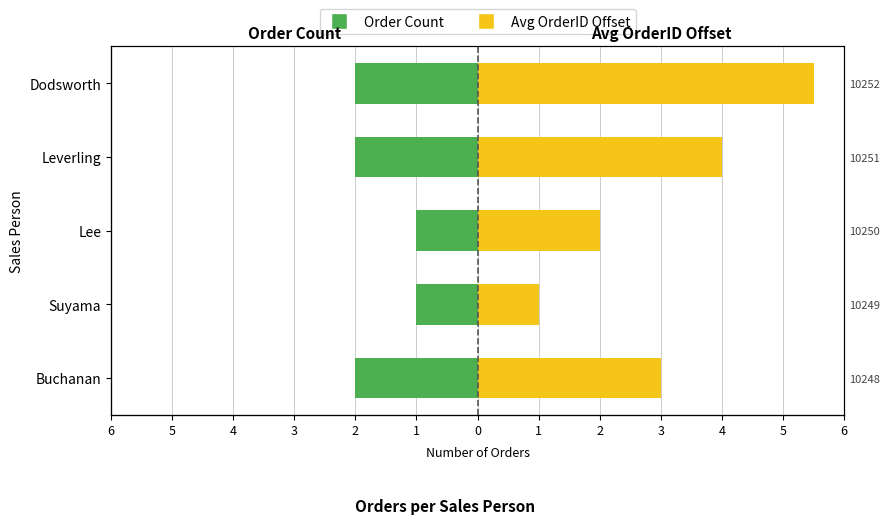

Reading left to right, transcribe all the data shown in this chart.

Order Count: -2.0	-1.0	-1.0	-2.0	-2.0
Avg OrderID Offset: 3.0	1.0	2.0	4.0	5.5